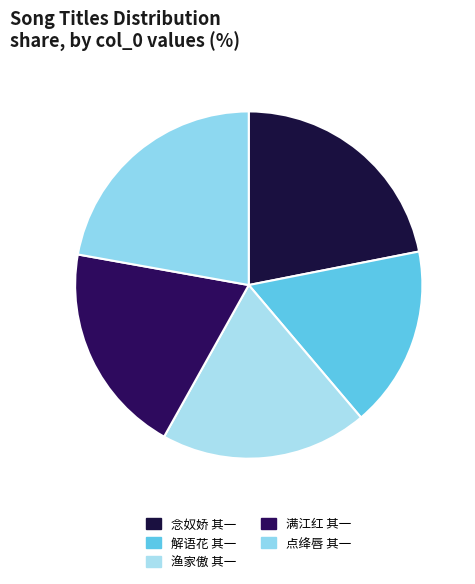

How many segments does this pie chart have?

5